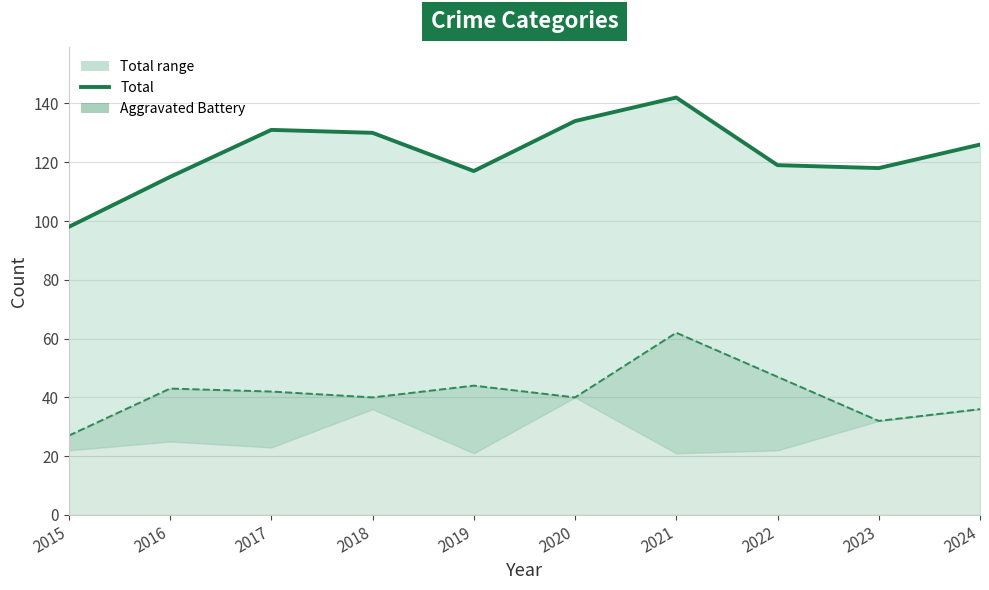

Approximately how many times larger is the value at 2023 compared to 2020?

0.9